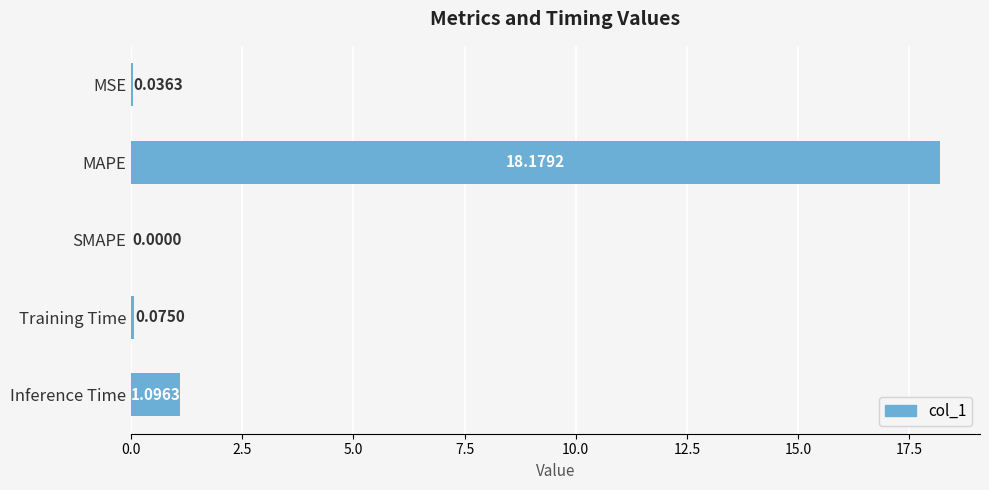

What is the average value?

3.9